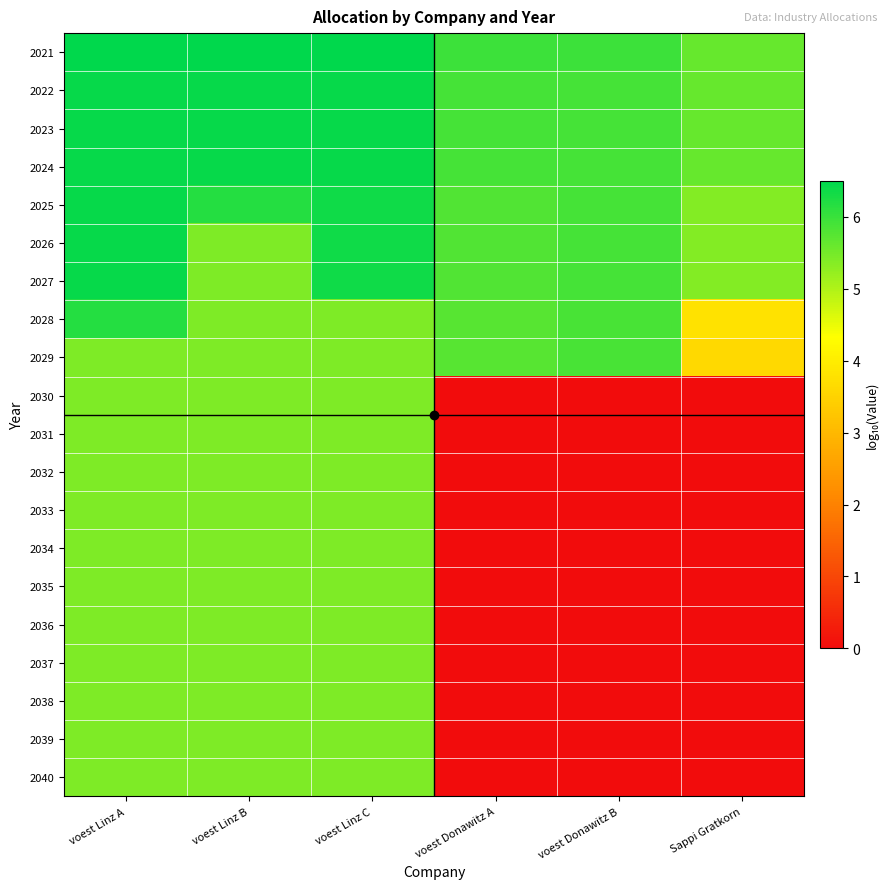

At which category is the sum across all series the highest?

voest Linz A